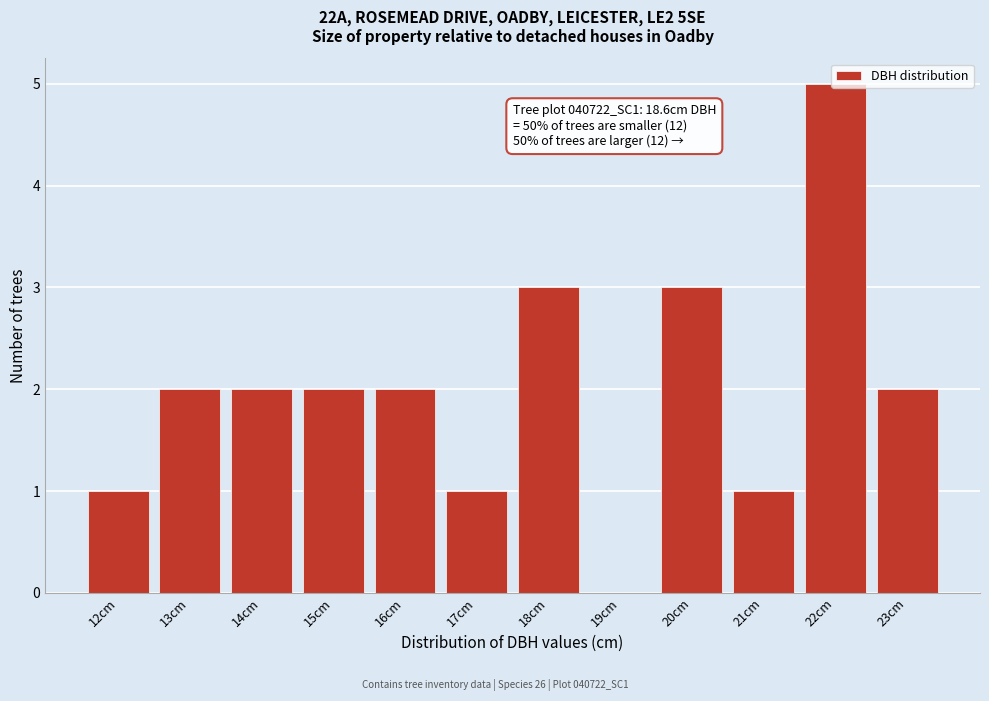

What is the maximum value shown in the chart?

5